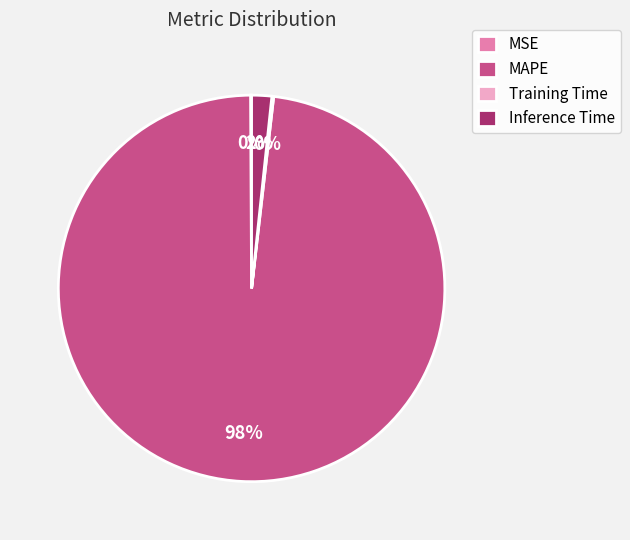

True or false: Inference Time accounts for 2% of the total.

True